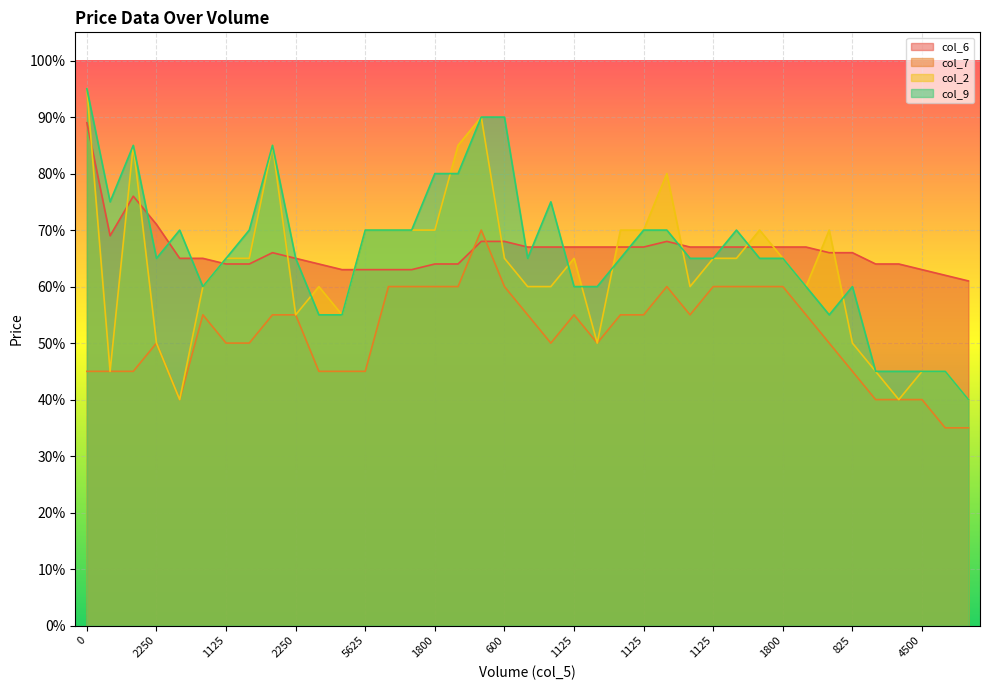

Which series ends up on top after the final intersection of col_7 and col_6?

col_6